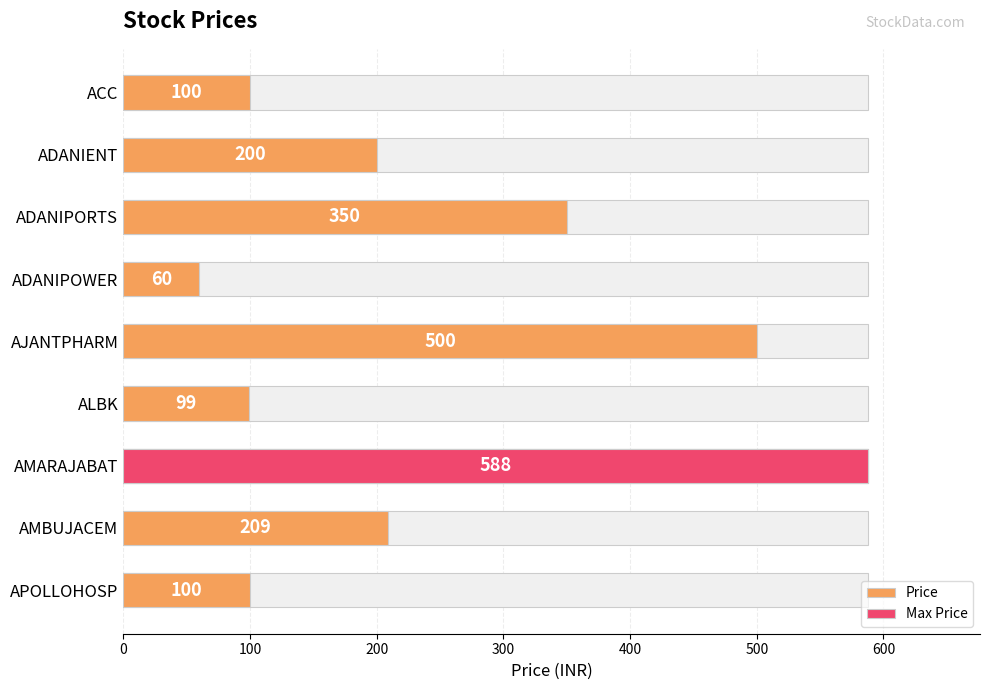

Reading left to right, what are all the values shown in this chart?

100	200	350	60	500	99	588	209	100